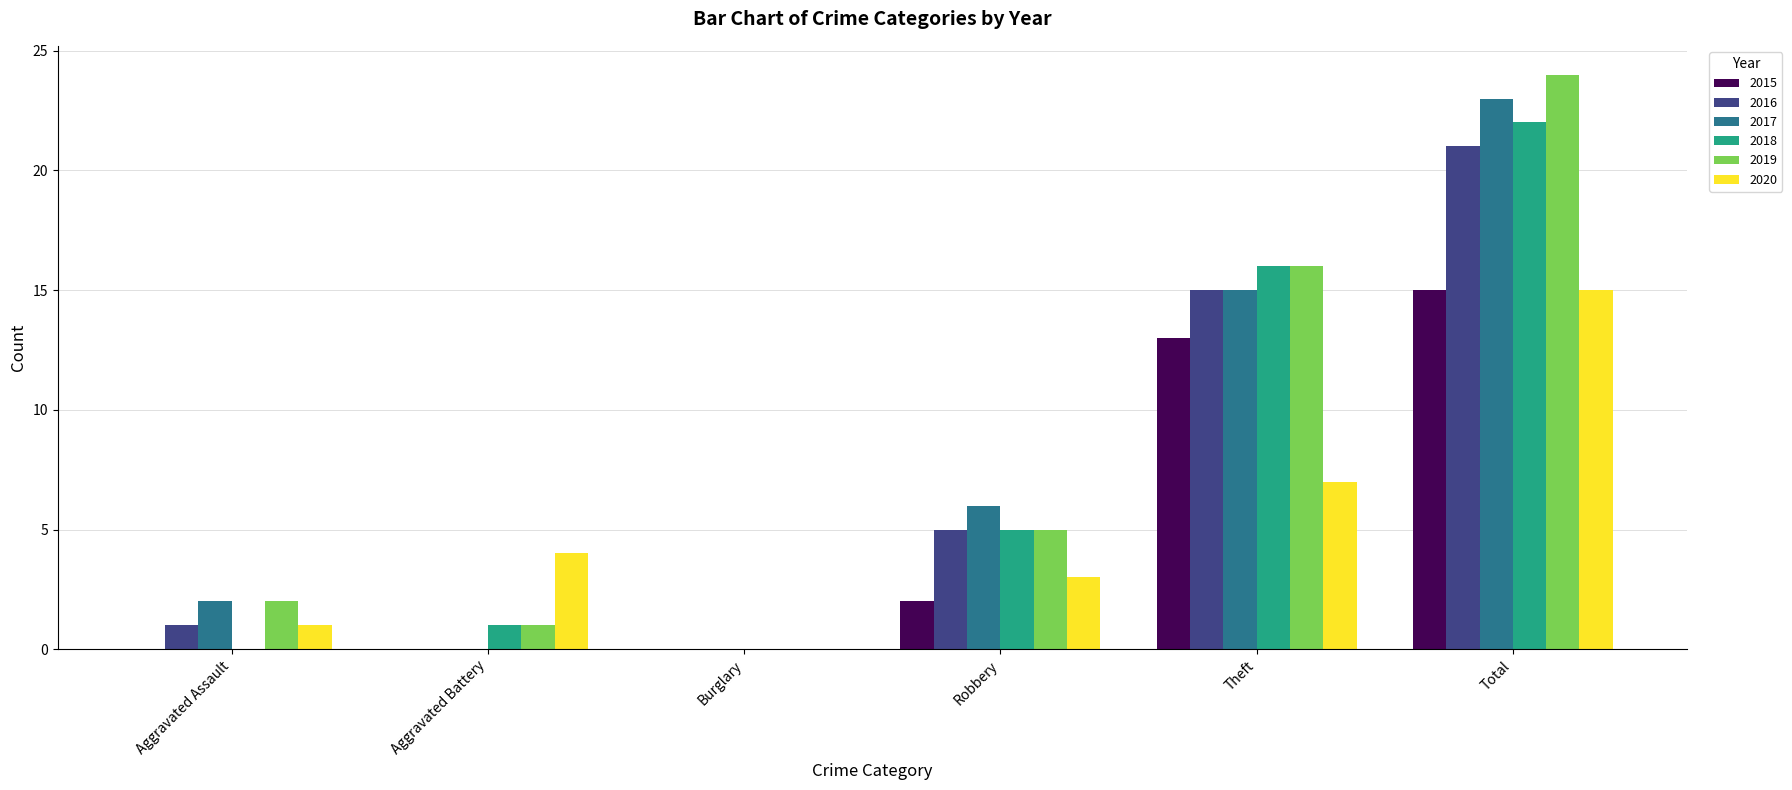

Reading left to right, list all the values displayed in this chart.

2015: Aggravated Assault=0	Aggravated Battery=0	Burglary=0	Robbery=2	Theft=13	Total=15
2016: Aggravated Assault=1	Aggravated Battery=0	Burglary=0	Robbery=5	Theft=15	Total=21
2017: Aggravated Assault=2	Aggravated Battery=0	Burglary=0	Robbery=6	Theft=15	Total=23
2018: Aggravated Assault=0	Aggravated Battery=1	Burglary=0	Robbery=5	Theft=16	Total=22
2019: Aggravated Assault=2	Aggravated Battery=1	Burglary=0	Robbery=5	Theft=16	Total=24
2020: Aggravated Assault=1	Aggravated Battery=4	Burglary=0	Robbery=3	Theft=7	Total=15